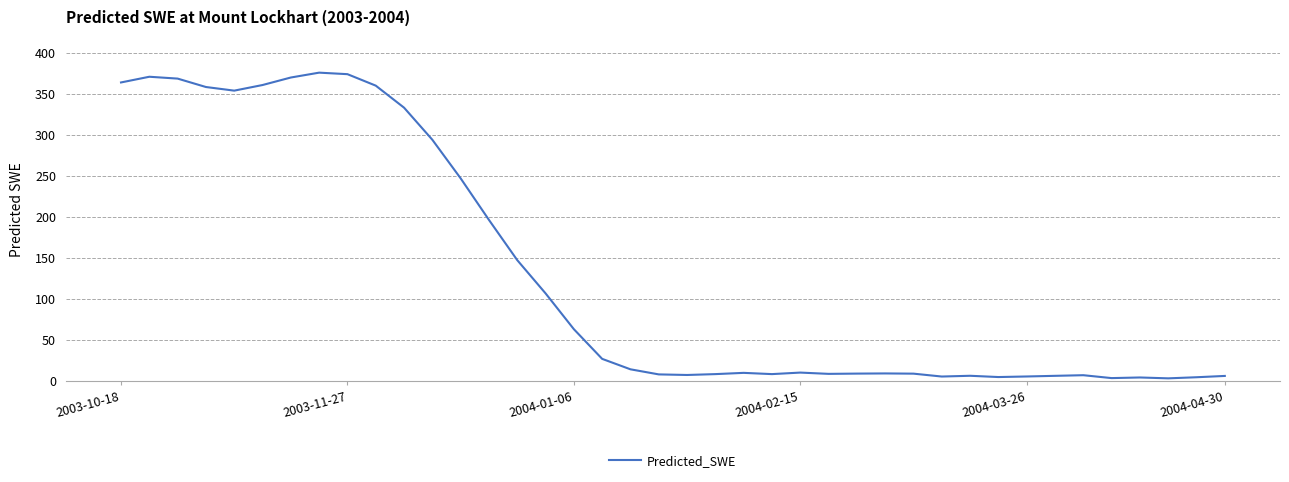

What is the difference between the maximum and minimum values?

372.7